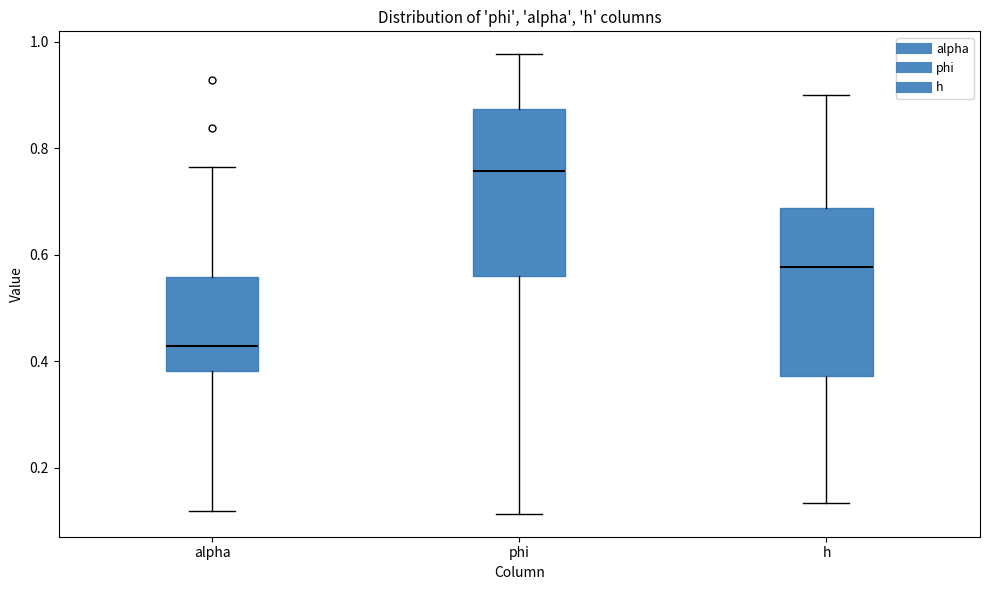

Reading left to right, transcribe this box plot: for each box, give where its median line is, the range the box spans, and where its two whiskers end, as read against the y-axis. The values are not printed on the chart, so give them approximately, as read against the axis.

alpha: median 0.42, box 0.38 to 0.56, whiskers 0.12 to 0.76
phi: median 0.76, box 0.56 to 0.88, whiskers 0.12 to 0.98
h: median 0.58, box 0.38 to 0.68, whiskers 0.14 to 0.90